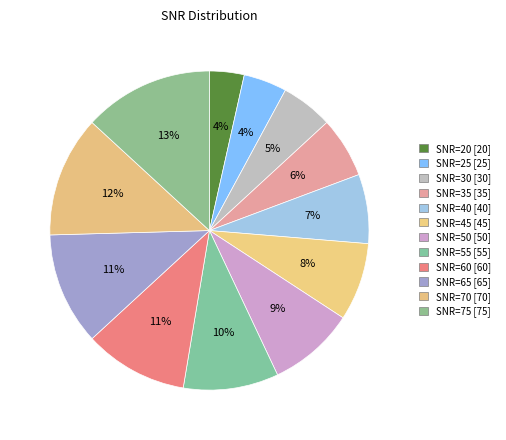

How many slices are in this pie chart?

12